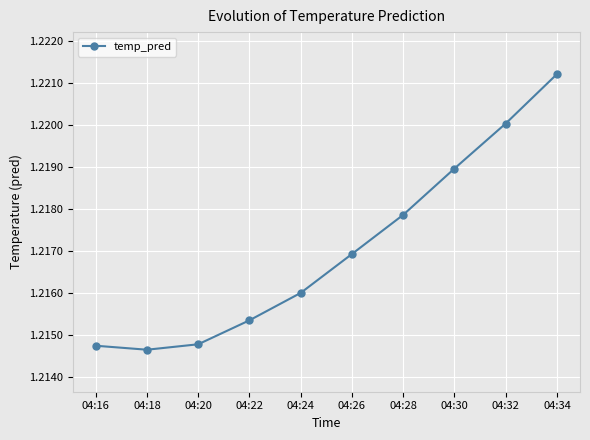

How many data points does each series have?

10